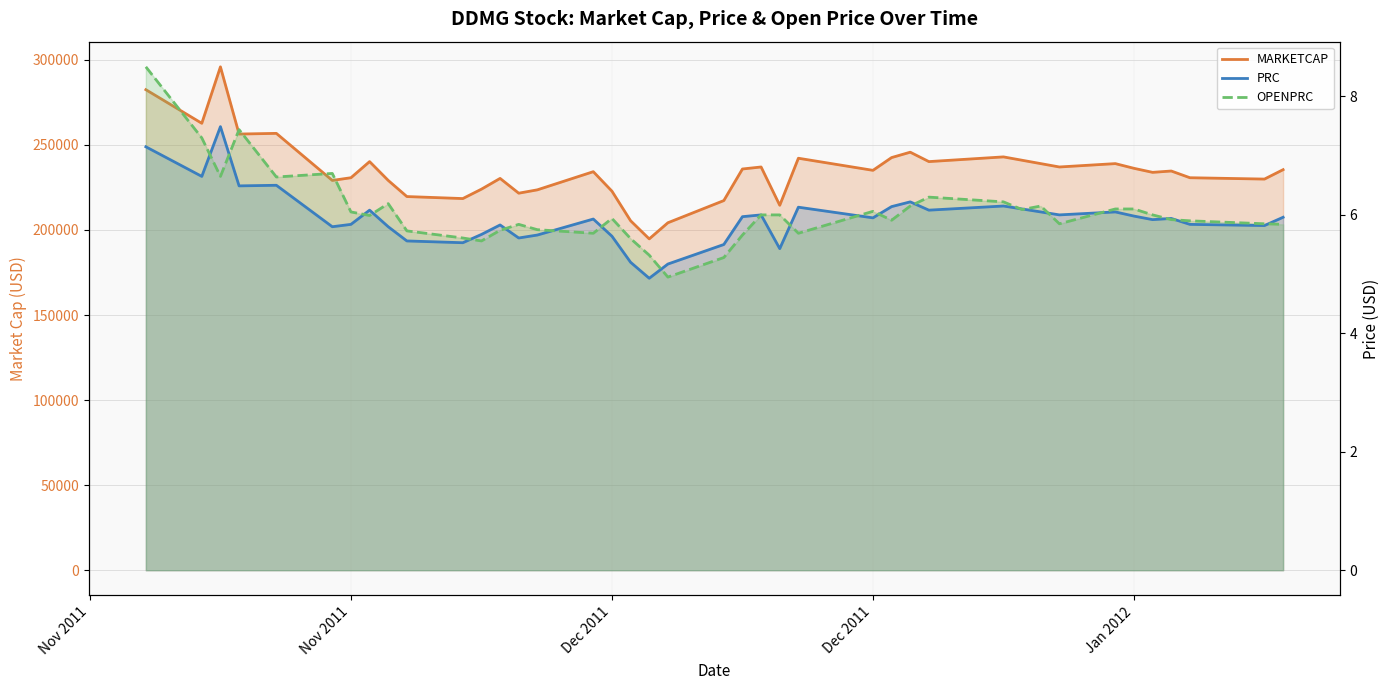

How many series are shown in this chart?

3